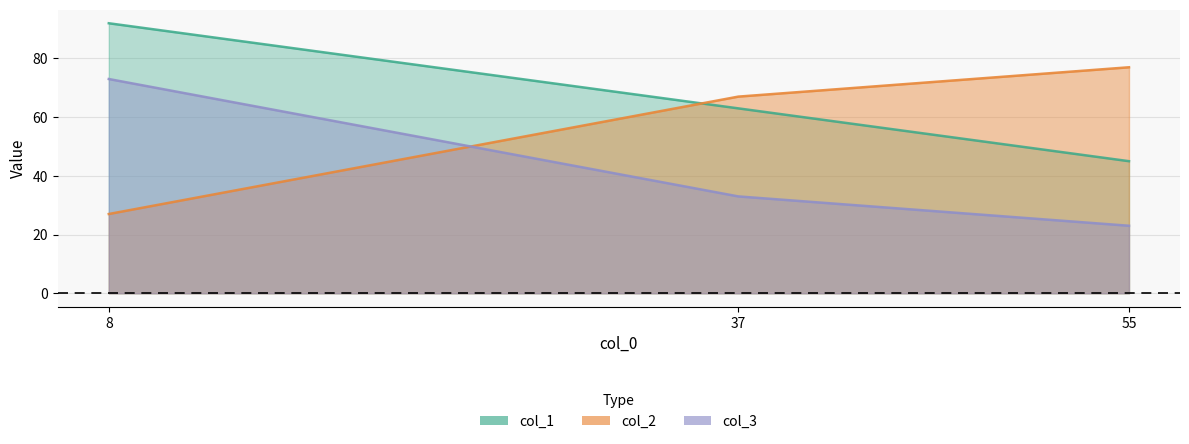

Rank the series by their average value, from lowest to highest.

col_3, col_2, col_1